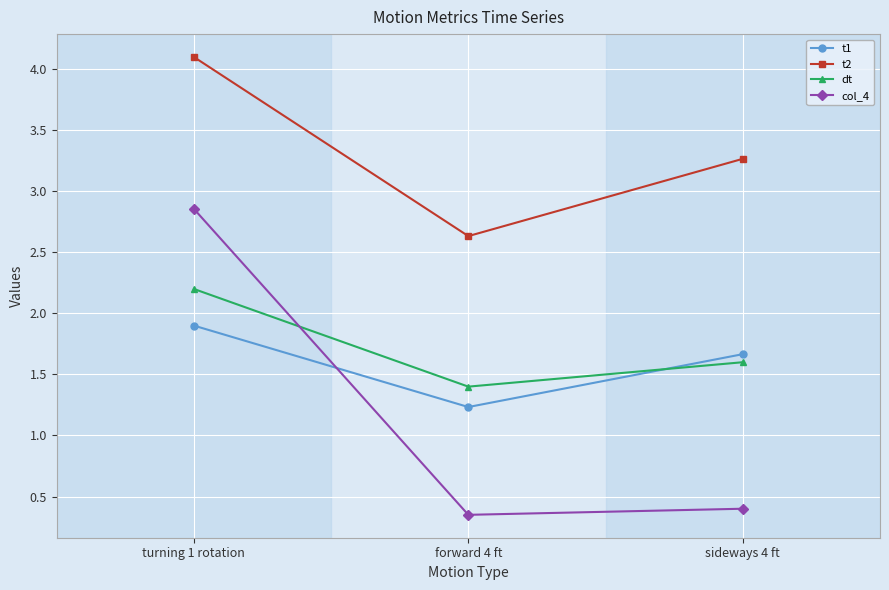

What position from the right is forward 4 ft?

2